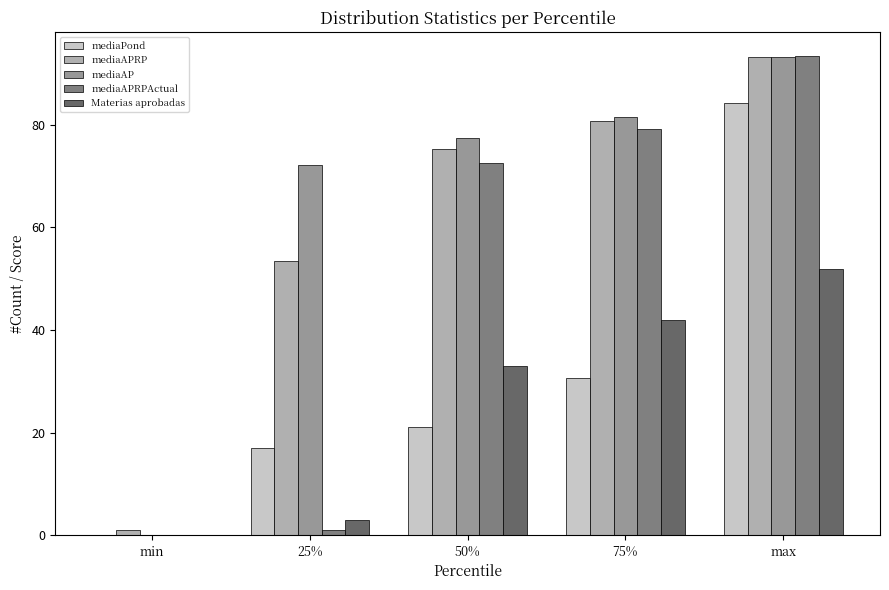

The Materias aprobadas series shows 27.4 at max. True or false?

False